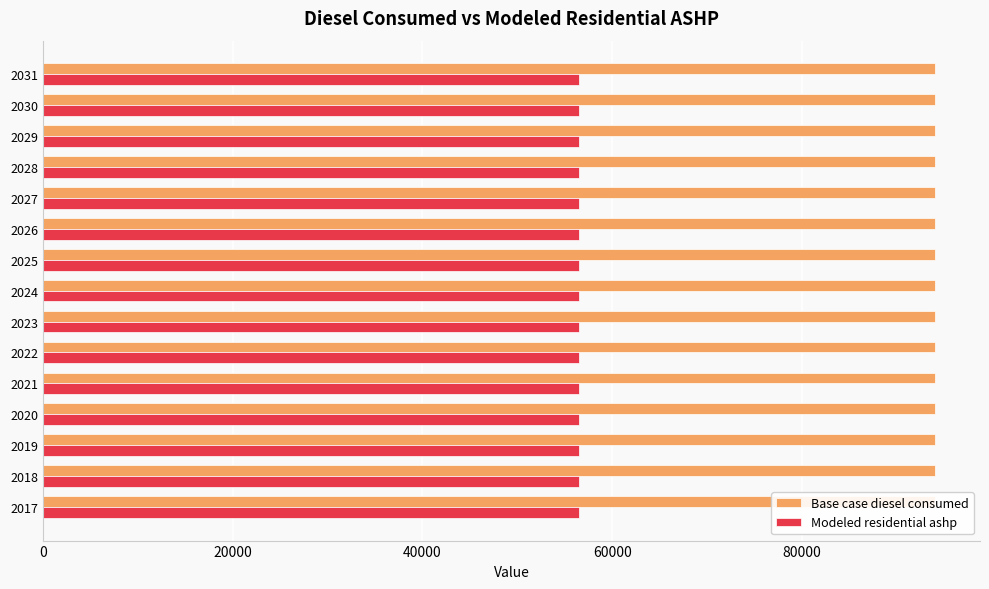

What are all the series names shown in the legend?

Base case diesel consumed, Modeled residential ashp